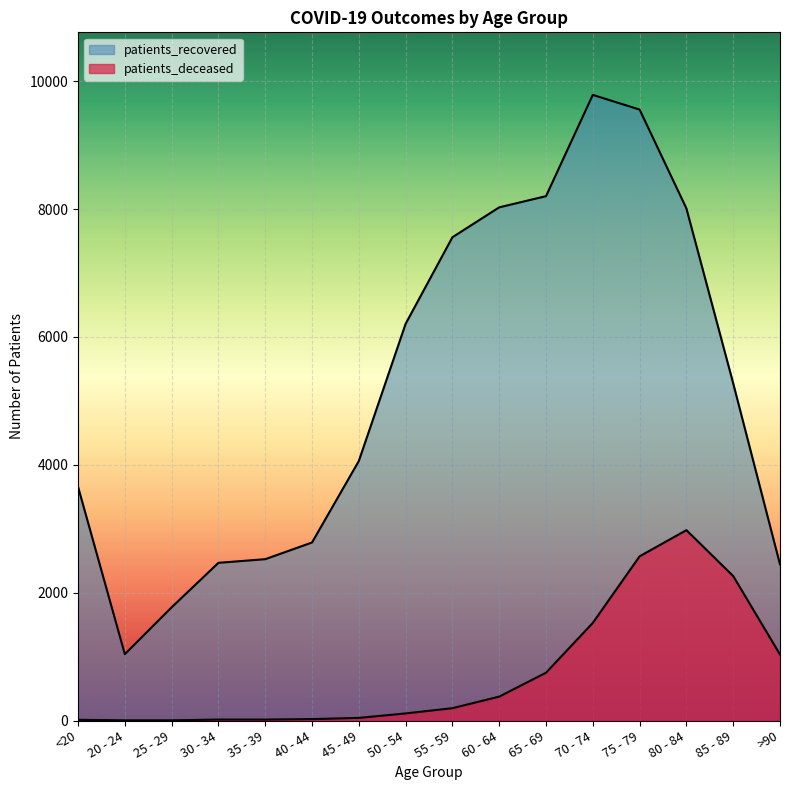

True or false: patients_recovered and patients_deceased intersect in this chart.

False